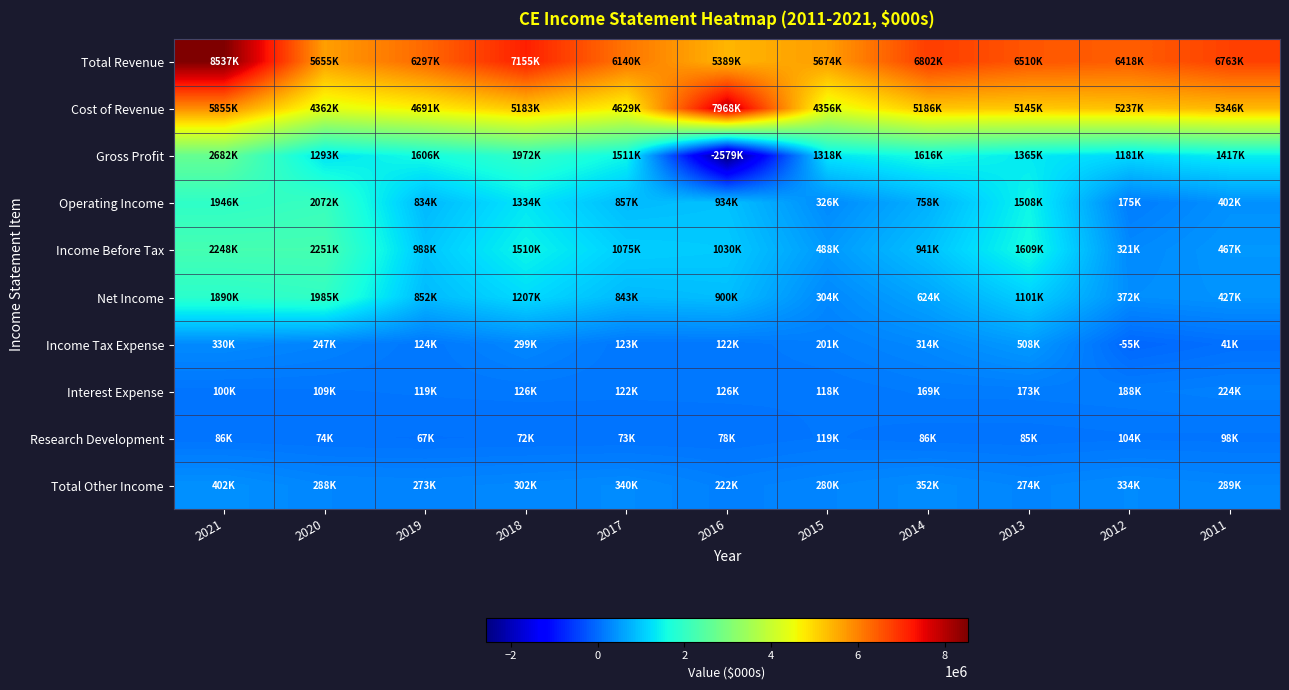

Reading right to left, extract all data points from this chart.

Total Revenue: 2011=6763000	2012=6418000	2013=6510000	2014=6802000	2015=5674000	2016=5389000	2017=6140000	2018=7155000	2019=6297000	2020=5655000	2021=8537000
Cost of Revenue: 2011=5346000	2012=5237000	2013=5145000	2014=5186000	2015=4356000	2016=7968000	2017=4629000	2018=5183000	2019=4691000	2020=4362000	2021=5855000
Gross Profit: 2011=1417000	2012=1181000	2013=1365000	2014=1616000	2015=1318000	2016=-2579000	2017=1511000	2018=1972000	2019=1606000	2020=1293000	2021=2682000
Operating Income: 2011=402000	2012=175000	2013=1508000	2014=758000	2015=326000	2016=934000	2017=857000	2018=1334000	2019=834000	2020=2072000	2021=1946000
Income Before Tax: 2011=467000	2012=321000	2013=1609000	2014=941000	2015=488000	2016=1030000	2017=1075000	2018=1510000	2019=988000	2020=2251000	2021=2248000
Net Income: 2011=427000	2012=372000	2013=1101000	2014=624000	2015=304000	2016=900000	2017=843000	2018=1207000	2019=852000	2020=1985000	2021=1890000
Income Tax Expense: 2011=41000	2012=-55000	2013=508000	2014=314000	2015=201000	2016=122000	2017=123000	2018=299000	2019=124000	2020=247000	2021=330000
Interest Expense: 2011=224000	2012=188000	2013=173000	2014=169000	2015=118000	2016=126000	2017=122000	2018=126000	2019=119000	2020=109000	2021=100000
Research Development: 2011=98000	2012=104000	2013=85000	2014=86000	2015=119000	2016=78000	2017=73000	2018=72000	2019=67000	2020=74000	2021=86000
Total Other Income: 2011=289000	2012=334000	2013=274000	2014=352000	2015=280000	2016=222000	2017=340000	2018=302000	2019=273000	2020=288000	2021=402000